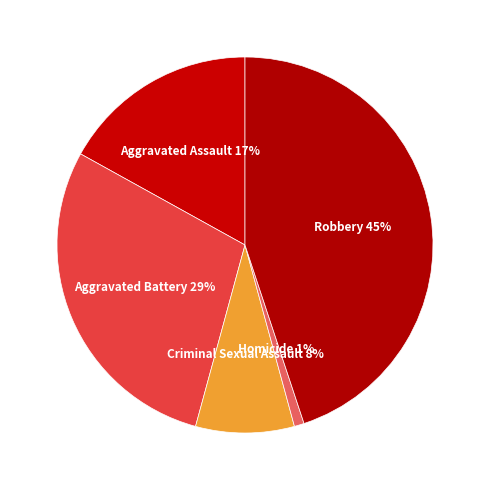

Is there a majority slice in this chart?

No